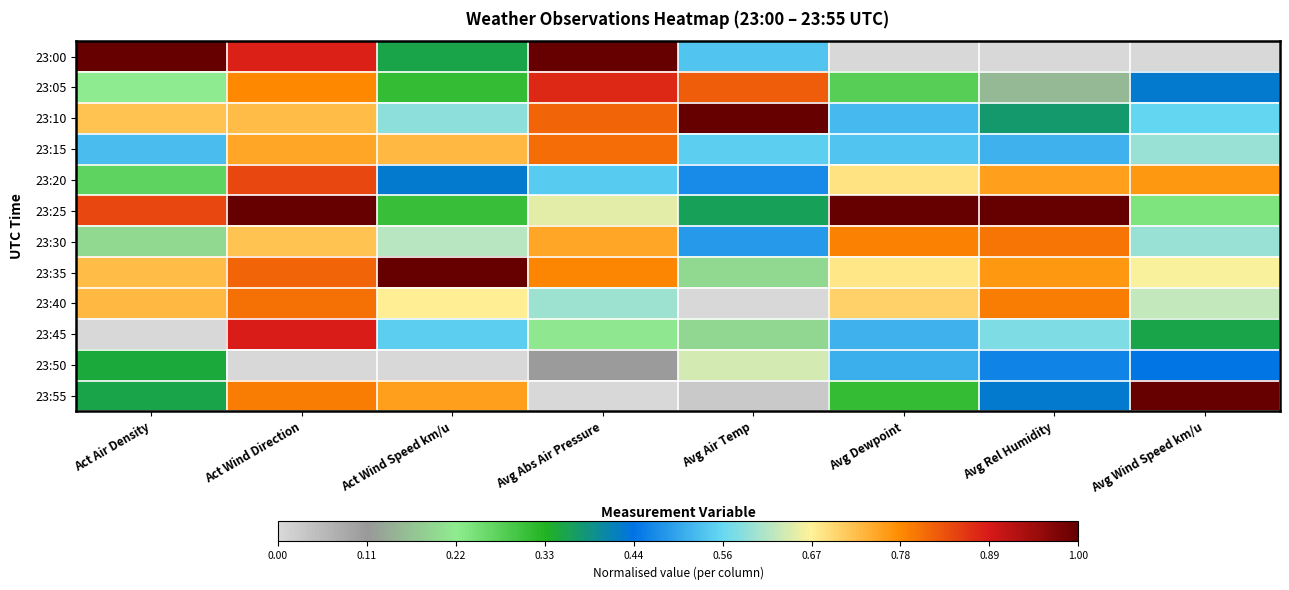

Reading left to right, transcribe all the data shown in this chart.

23:00: Act Air Density=1.0	Act Wind Direction=0.9	Act Wind Speed km/u=0.4	Avg Abs Air Pressure=1.0	Avg Air Temp=0.5	Avg Dewpoint=0.0	Avg Rel Humidity=0.0	Avg Wind Speed km/u=0.0
23:05: Act Air Density=0.2	Act Wind Direction=0.8	Act Wind Speed km/u=0.3	Avg Abs Air Pressure=0.9	Avg Air Temp=0.8	Avg Dewpoint=0.3	Avg Rel Humidity=0.2	Avg Wind Speed km/u=0.4
23:10: Act Air Density=0.7	Act Wind Direction=0.7	Act Wind Speed km/u=0.6	Avg Abs Air Pressure=0.8	Avg Air Temp=1.0	Avg Dewpoint=0.5	Avg Rel Humidity=0.4	Avg Wind Speed km/u=0.6
23:15: Act Air Density=0.5	Act Wind Direction=0.7	Act Wind Speed km/u=0.7	Avg Abs Air Pressure=0.8	Avg Air Temp=0.5	Avg Dewpoint=0.5	Avg Rel Humidity=0.5	Avg Wind Speed km/u=0.6
23:20: Act Air Density=0.3	Act Wind Direction=0.8	Act Wind Speed km/u=0.4	Avg Abs Air Pressure=0.5	Avg Air Temp=0.5	Avg Dewpoint=0.7	Avg Rel Humidity=0.8	Avg Wind Speed km/u=0.8
23:25: Act Air Density=0.8	Act Wind Direction=1.0	Act Wind Speed km/u=0.3	Avg Abs Air Pressure=0.6	Avg Air Temp=0.4	Avg Dewpoint=1.0	Avg Rel Humidity=1.0	Avg Wind Speed km/u=0.2
23:30: Act Air Density=0.2	Act Wind Direction=0.7	Act Wind Speed km/u=0.6	Avg Abs Air Pressure=0.7	Avg Air Temp=0.5	Avg Dewpoint=0.8	Avg Rel Humidity=0.8	Avg Wind Speed km/u=0.6
23:35: Act Air Density=0.7	Act Wind Direction=0.8	Act Wind Speed km/u=1.0	Avg Abs Air Pressure=0.8	Avg Air Temp=0.2	Avg Dewpoint=0.7	Avg Rel Humidity=0.8	Avg Wind Speed km/u=0.7
23:40: Act Air Density=0.7	Act Wind Direction=0.8	Act Wind Speed km/u=0.7	Avg Abs Air Pressure=0.6	Avg Air Temp=0.0	Avg Dewpoint=0.7	Avg Rel Humidity=0.8	Avg Wind Speed km/u=0.6
23:45: Act Air Density=0.0	Act Wind Direction=0.9	Act Wind Speed km/u=0.5	Avg Abs Air Pressure=0.2	Avg Air Temp=0.2	Avg Dewpoint=0.5	Avg Rel Humidity=0.6	Avg Wind Speed km/u=0.4
23:50: Act Air Density=0.3	Act Wind Direction=0.0	Act Wind Speed km/u=0.0	Avg Abs Air Pressure=0.1	Avg Air Temp=0.6	Avg Dewpoint=0.5	Avg Rel Humidity=0.5	Avg Wind Speed km/u=0.4
23:55: Act Air Density=0.4	Act Wind Direction=0.8	Act Wind Speed km/u=0.8	Avg Abs Air Pressure=0.0	Avg Air Temp=0.0	Avg Dewpoint=0.3	Avg Rel Humidity=0.4	Avg Wind Speed km/u=1.0